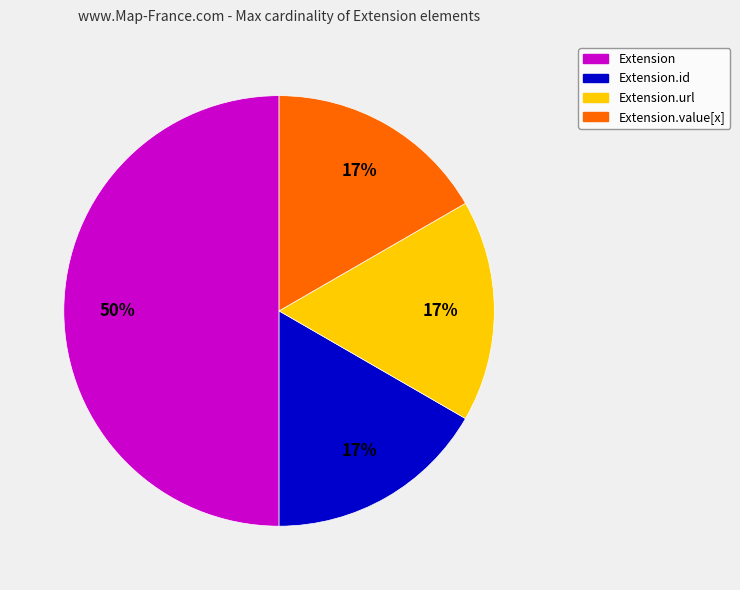

Is Extension.value[x] the majority of the pie?

No